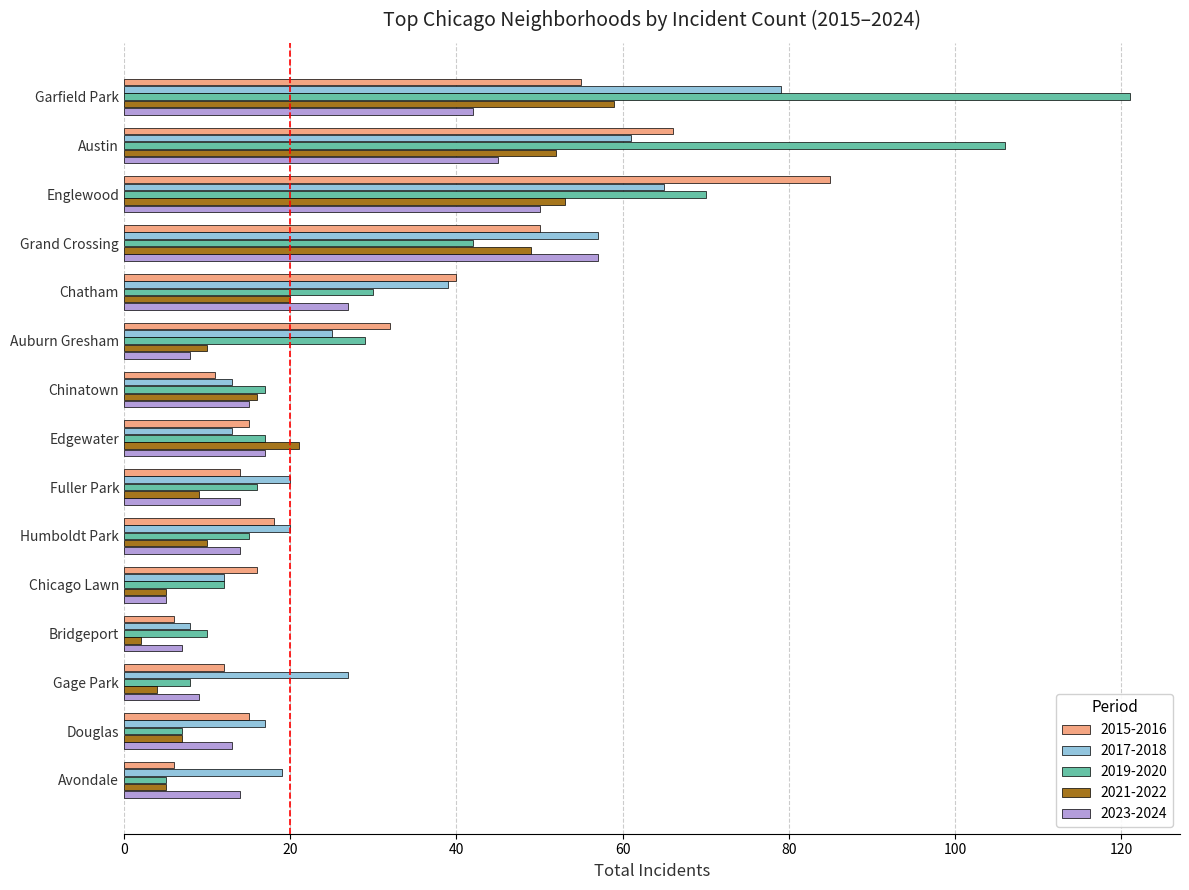

Which series has the largest total across all categories?

2019-2020